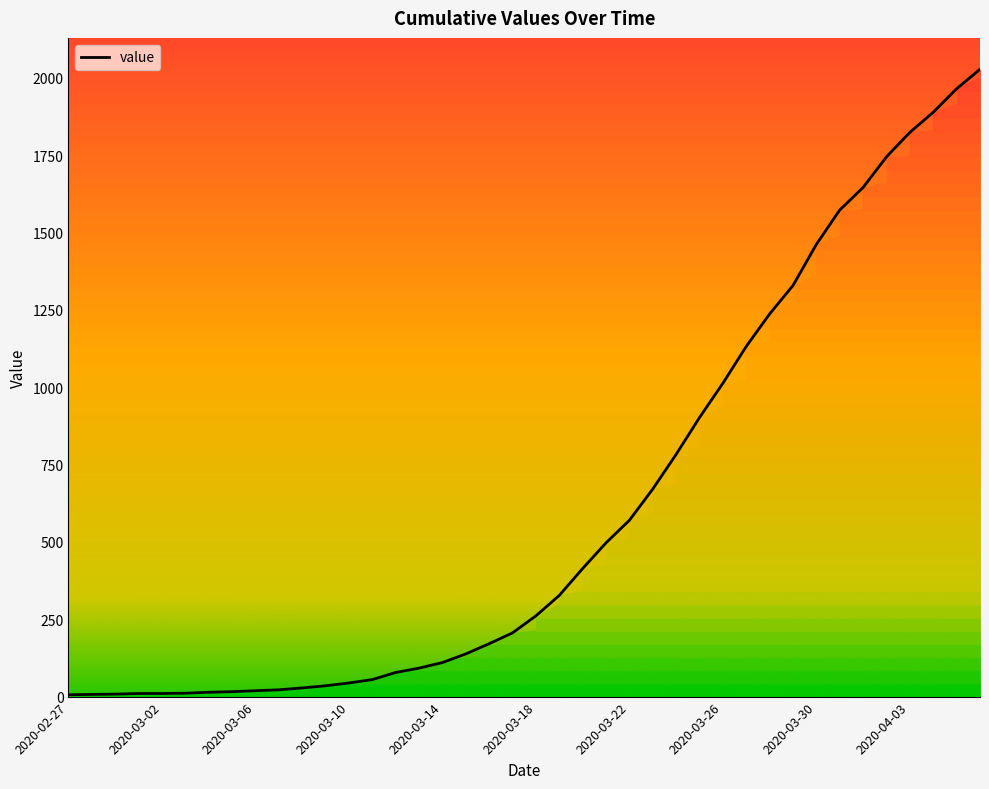

What is the maximum value shown in the chart?

2028